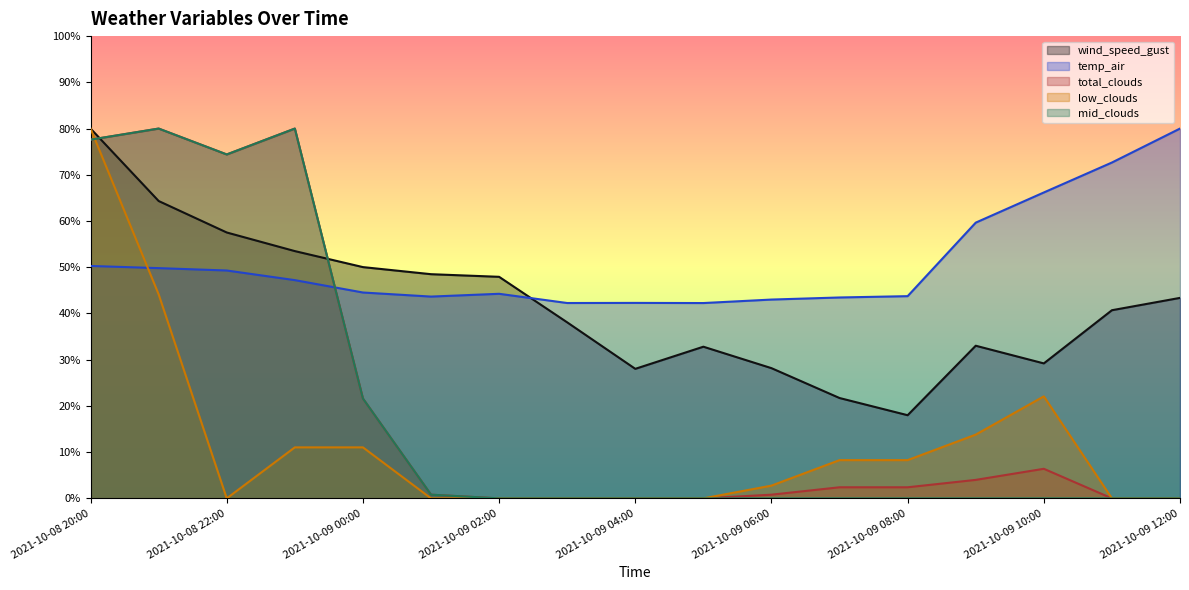

Does the chart display data point markers on the line(s)?

No